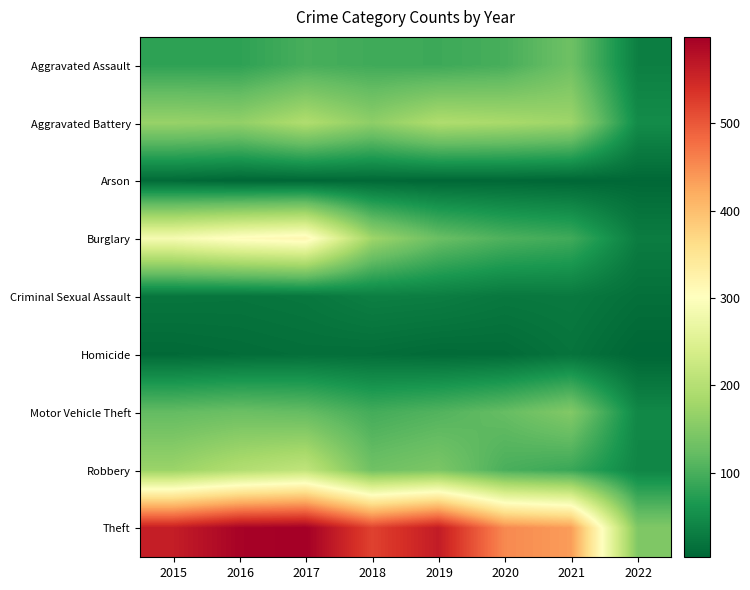

At how many categories does at least one series exceed 336?

7